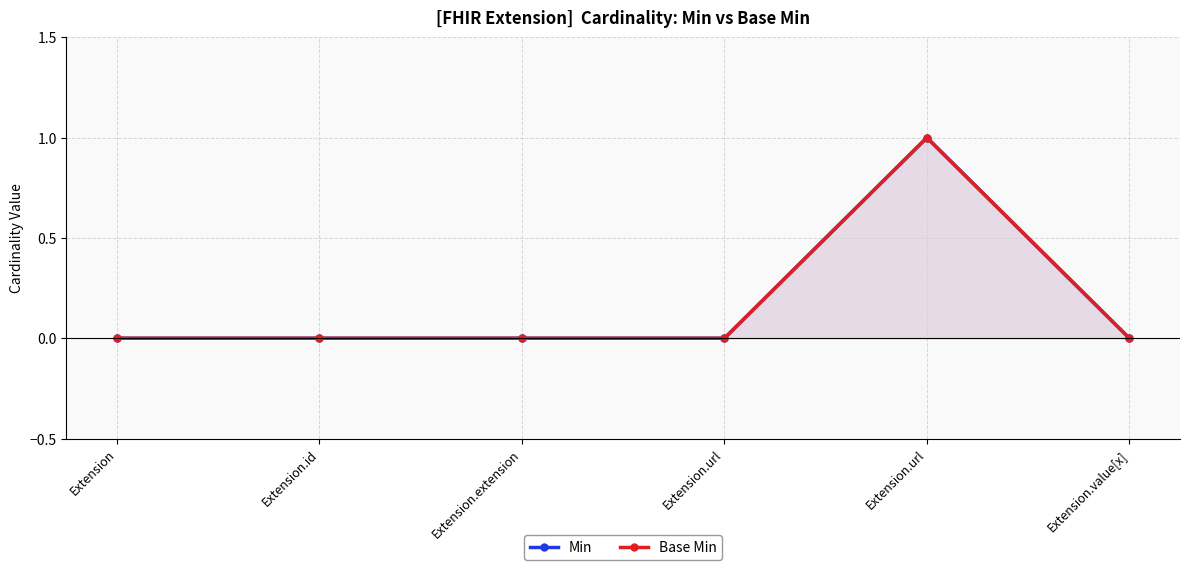

At which label is Min closest to 0?

Extension